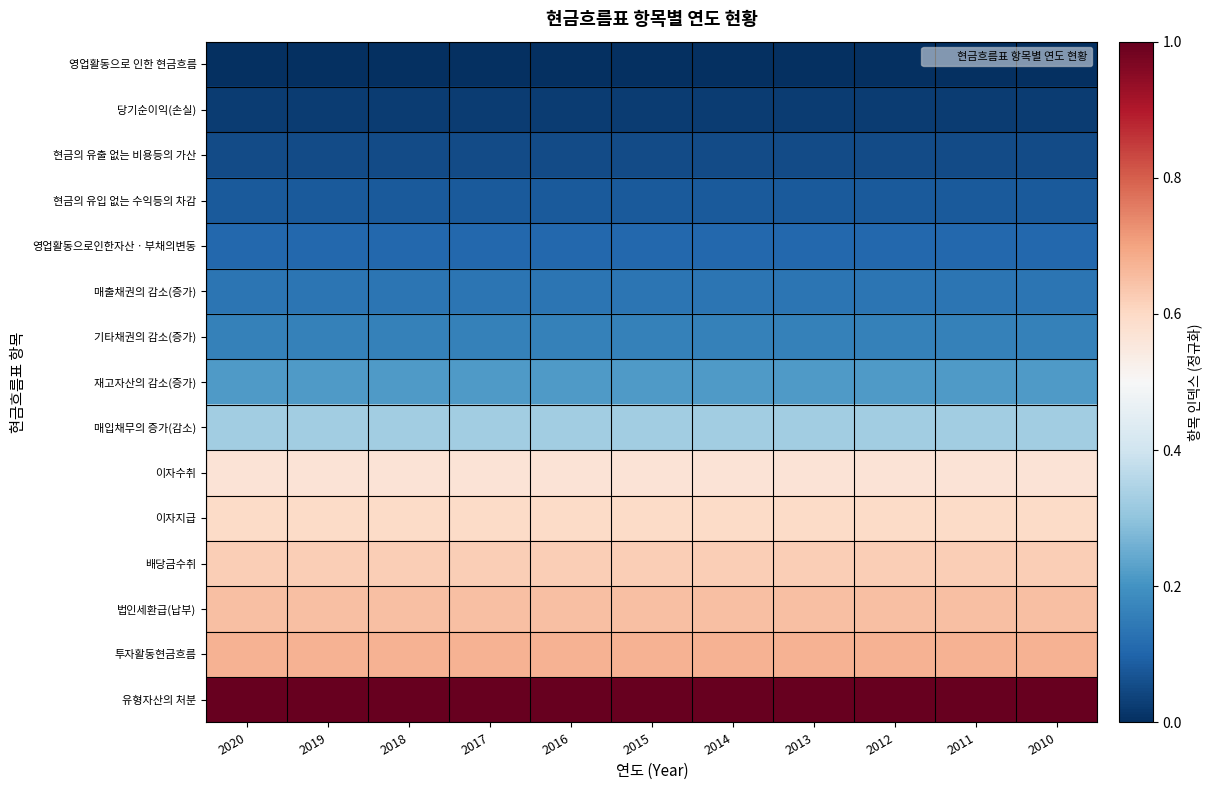

What is the total value across all series at 2017?

5.2